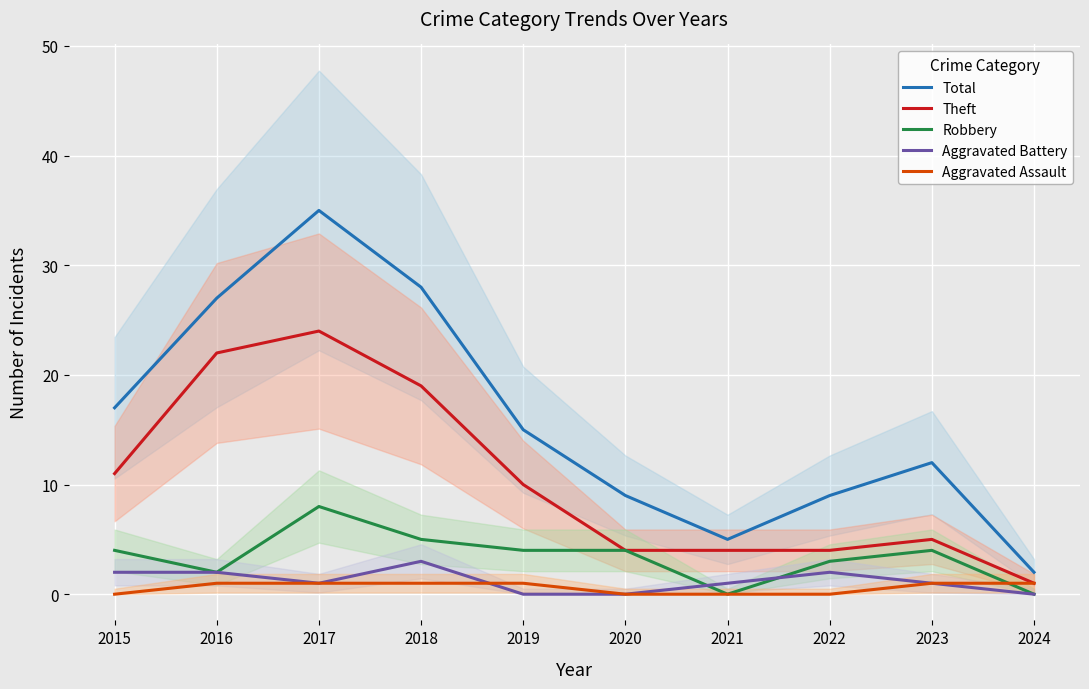

The Total series shows 10 at 2018. True or false?

False